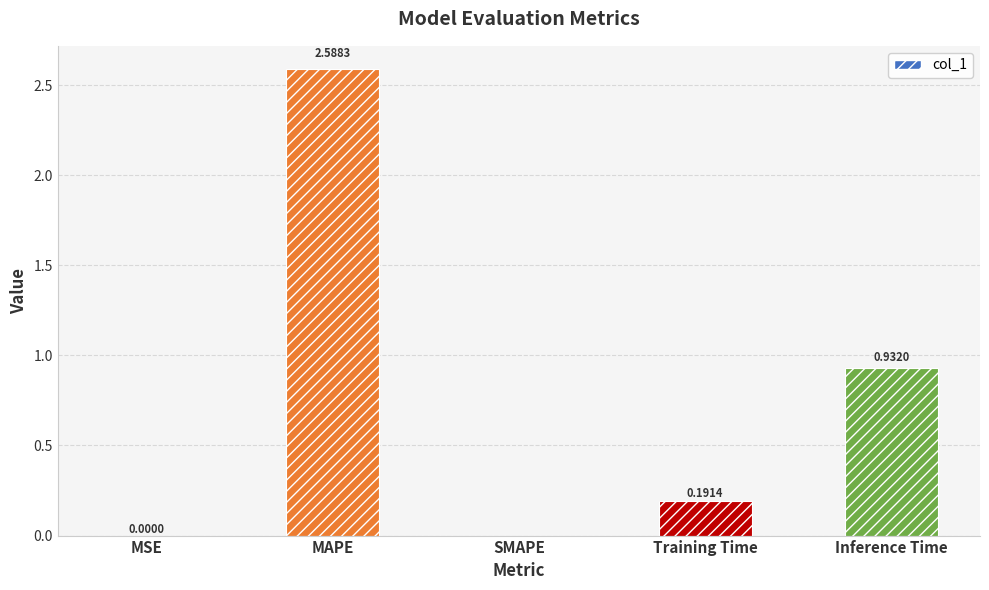

What is the change in value from MAPE to SMAPE?

-2.6